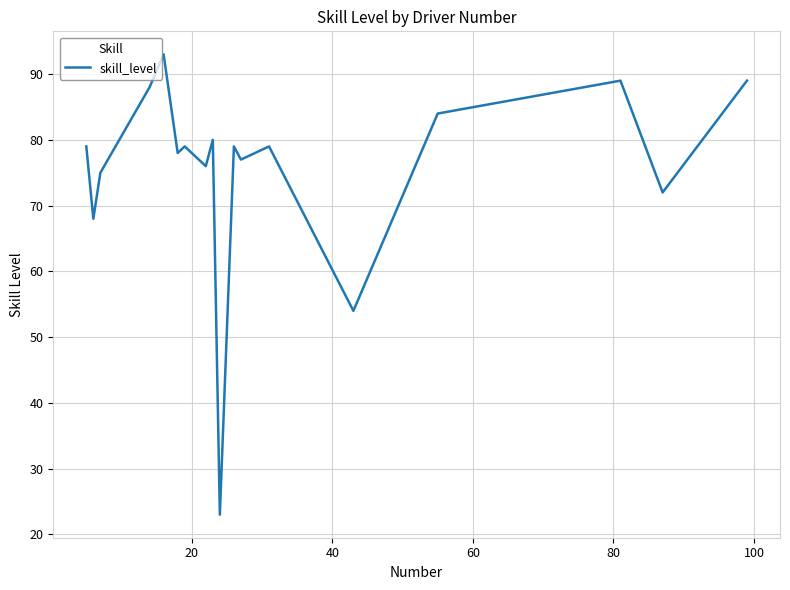

What is the maximum value shown in the chart?

93